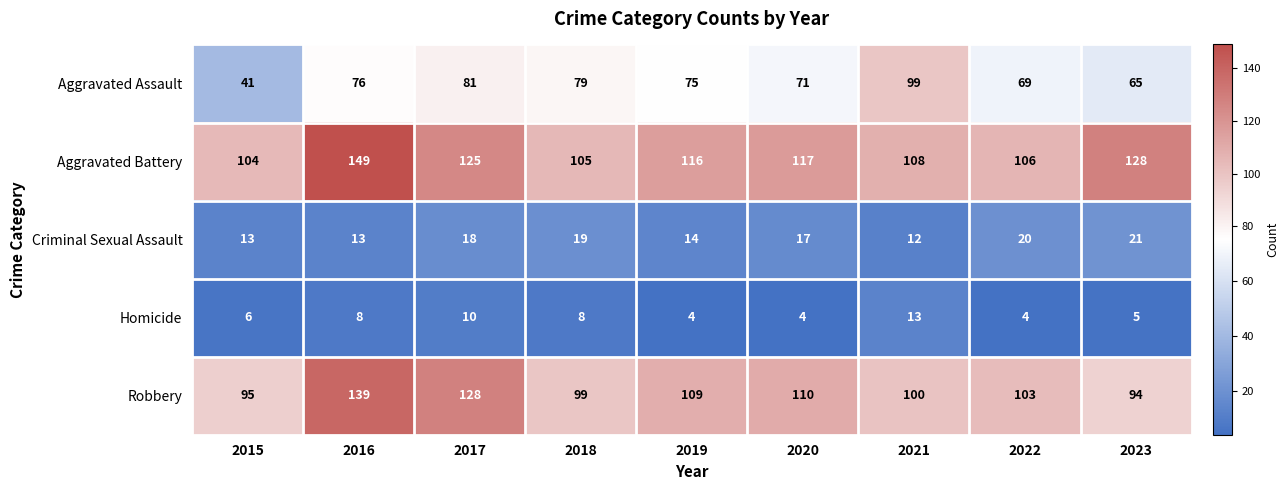

List the series in order of their peak value, lowest first.

Homicide, Criminal Sexual Assault, Aggravated Assault, Robbery, Aggravated Battery